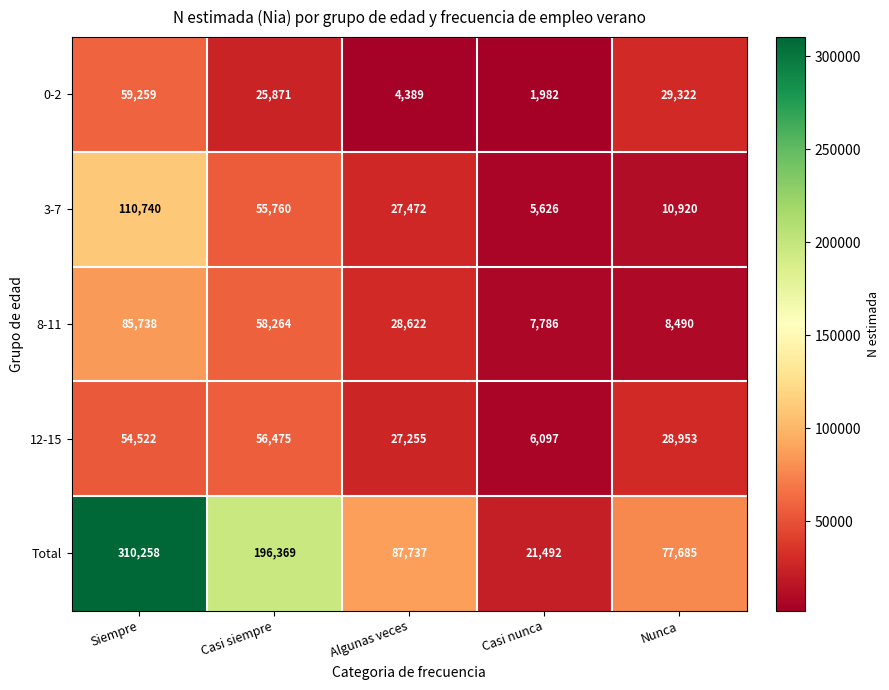

Which series has the largest total across all categories?

Total